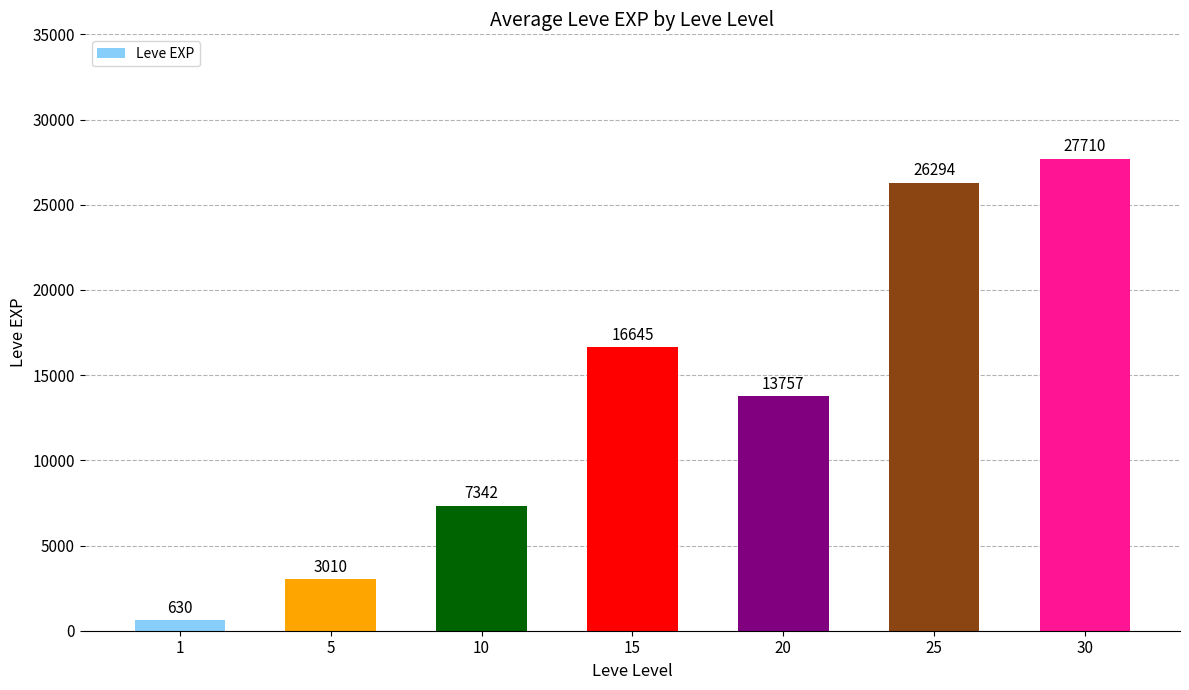

Which has a higher value, 25 or 20?

25